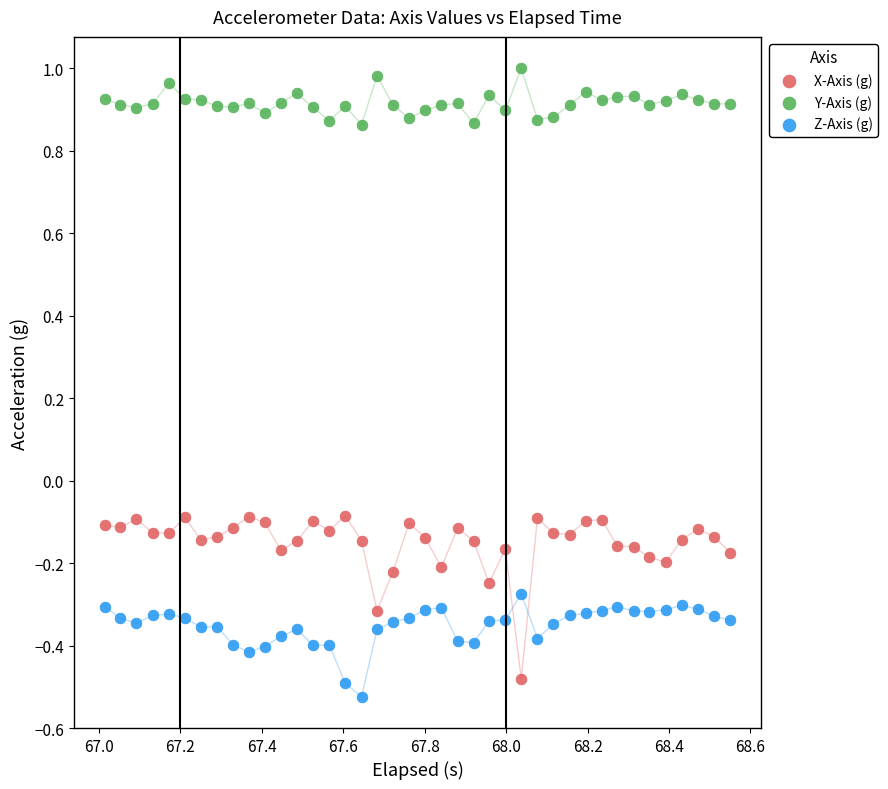

What are all the series names shown in the legend?

X-Axis (g), Y-Axis (g), Z-Axis (g)